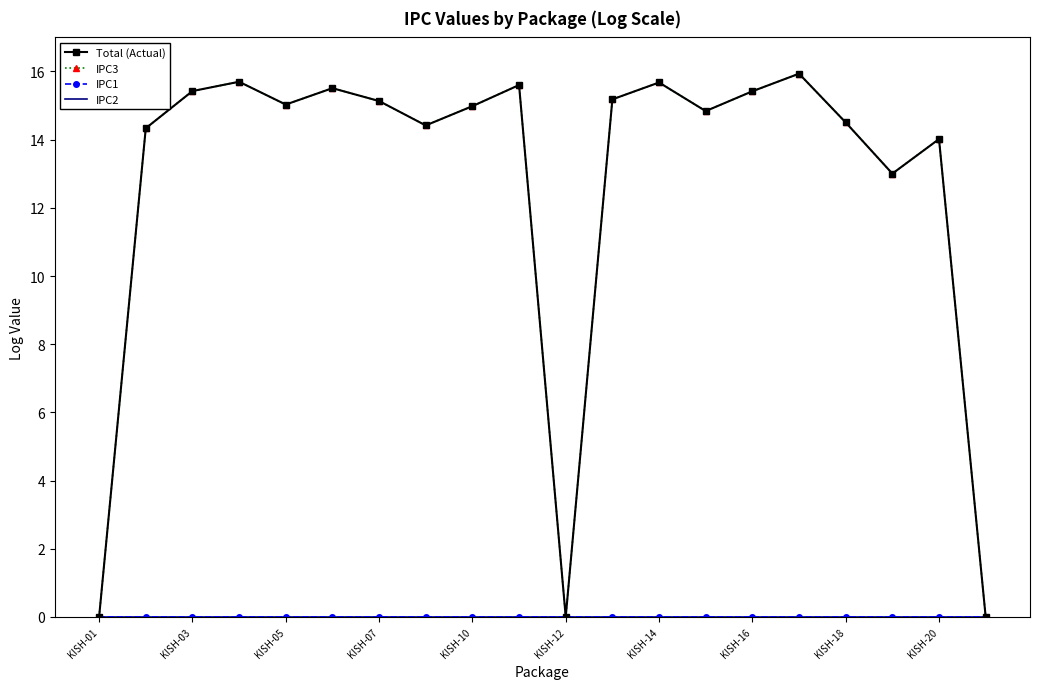

What is the difference between the maximum and second lowest values in the IPC3 series?

15.9